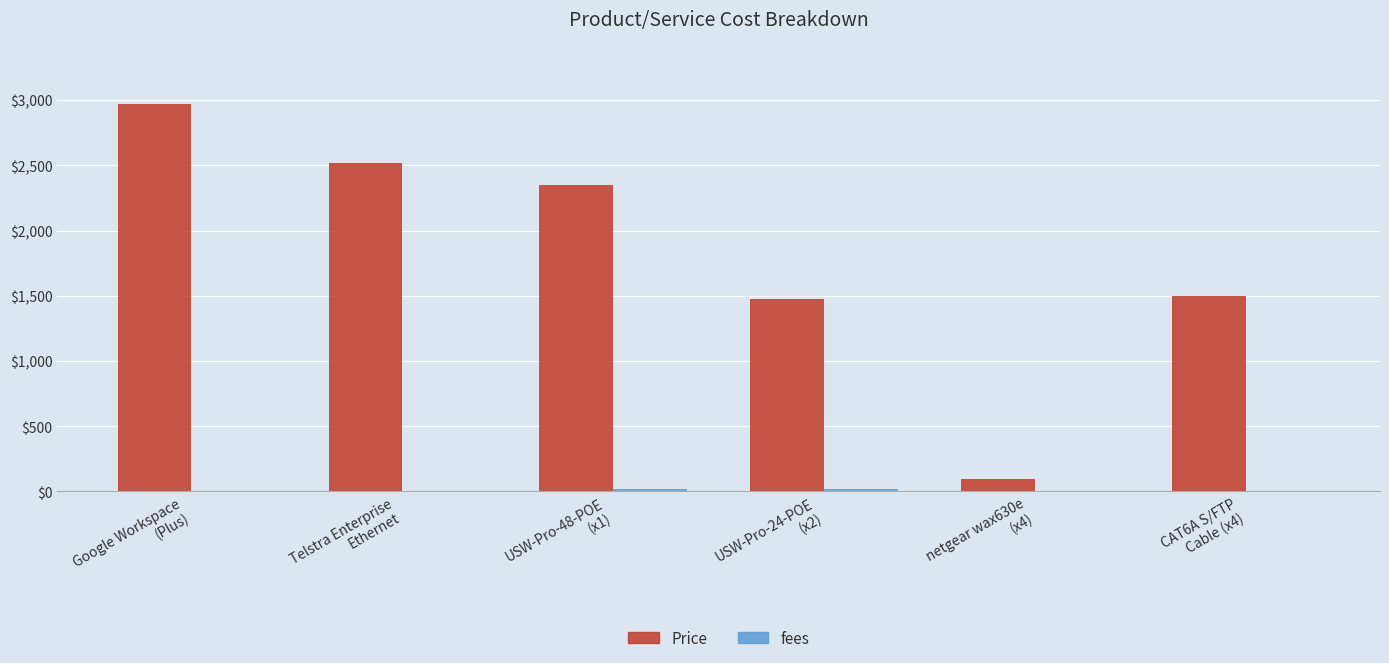

The value of Price at Telstra Enterprise
Ethernet is 1293. True or false?

False